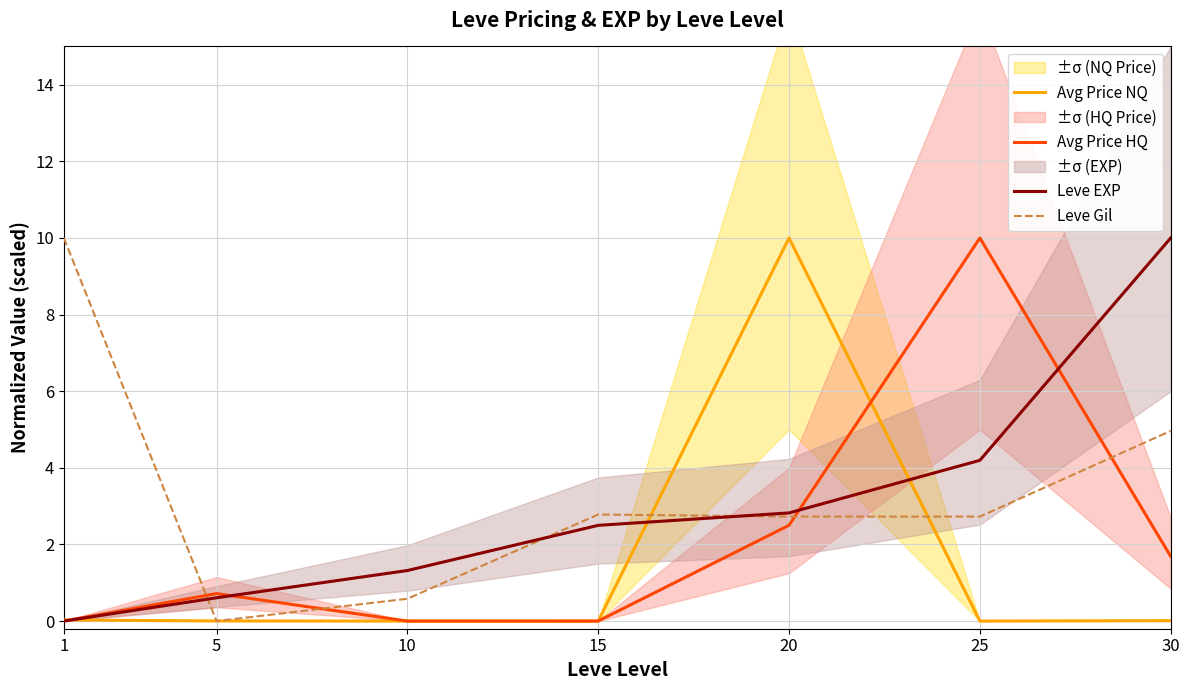

How many interior local valleys does the Avg Price NQ series have?

2